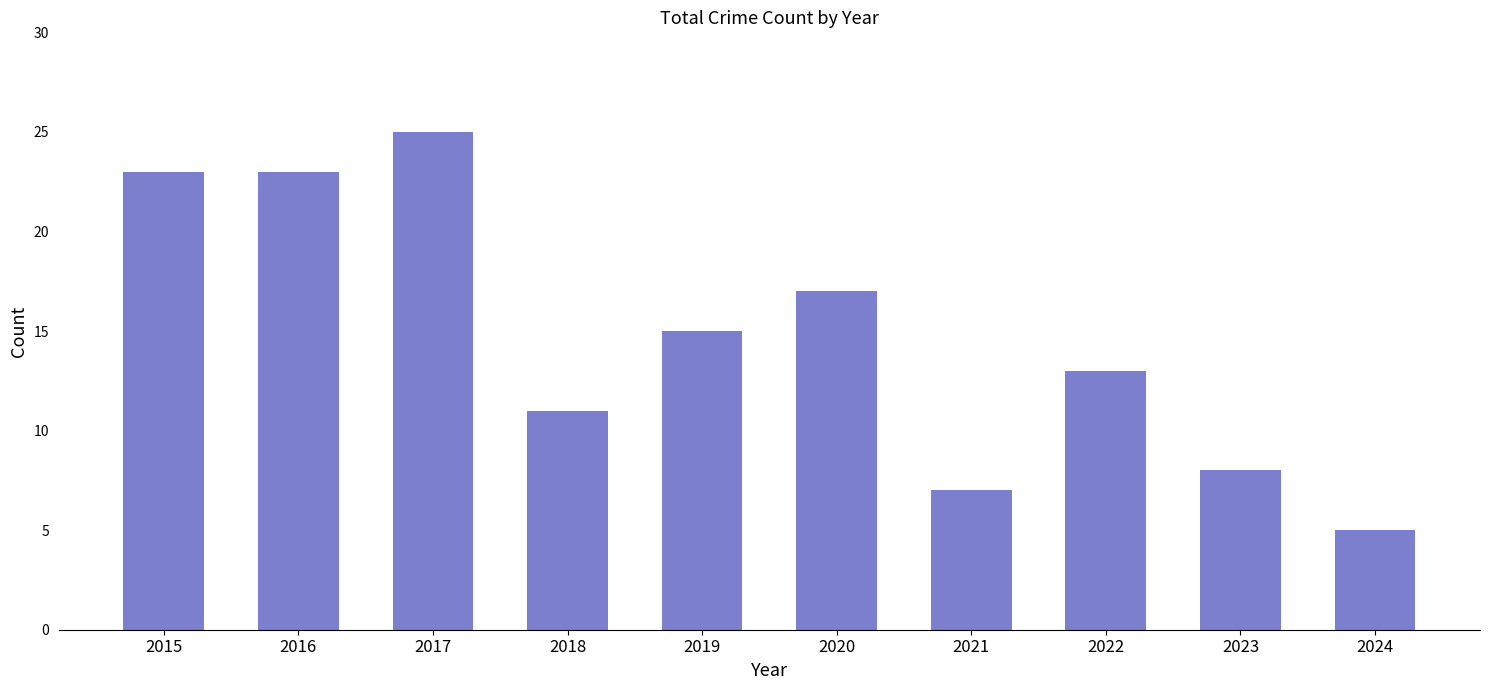

Are the bars horizontal?

No